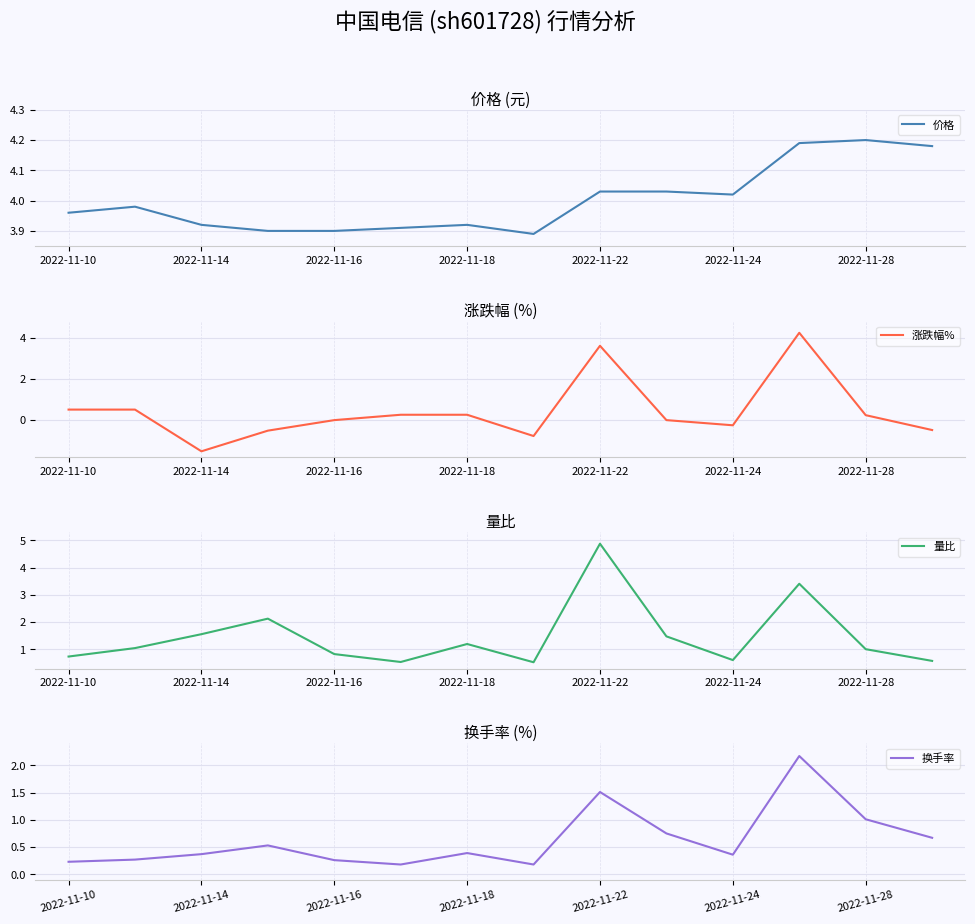

The 价格 series shows 4.2 at 2022-11-28. True or false?

True